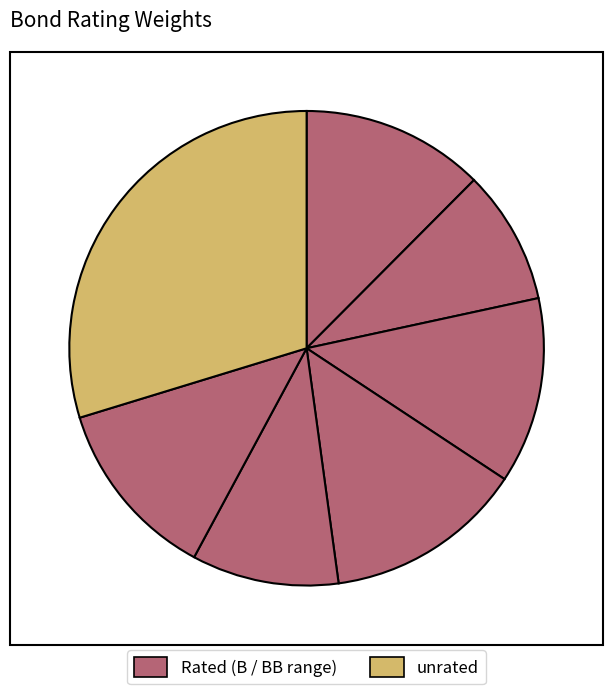

Count the number of slices in the pie.

7